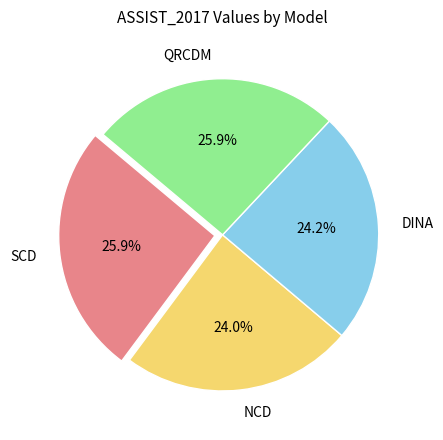

How many segments does this pie chart have?

4